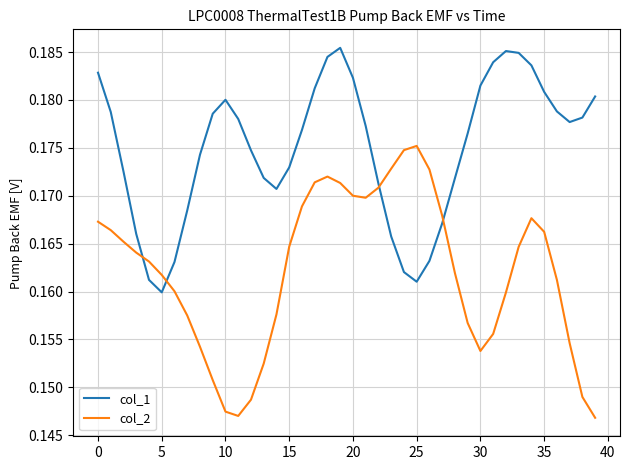

Which series has the largest range (max minus min)?

col_2